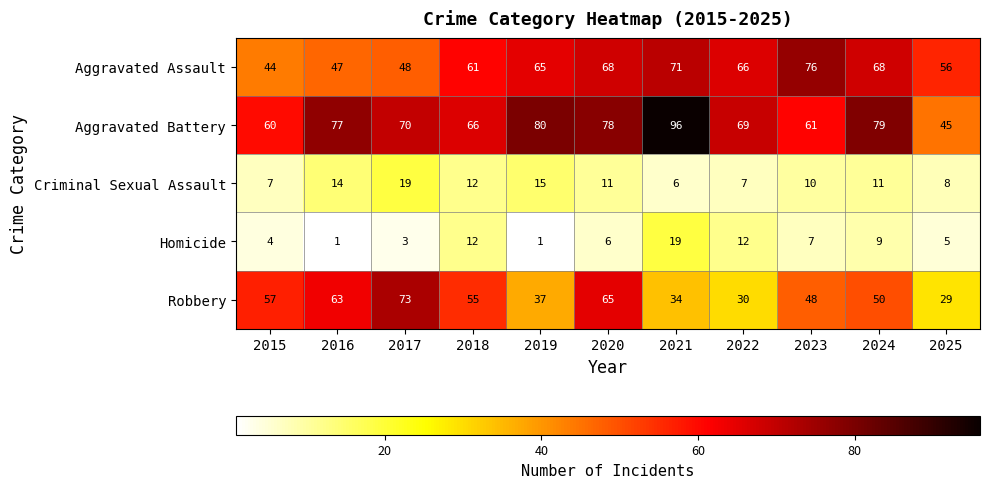

What is the difference between the maximum and minimum values in the Aggravated Assault series?

32